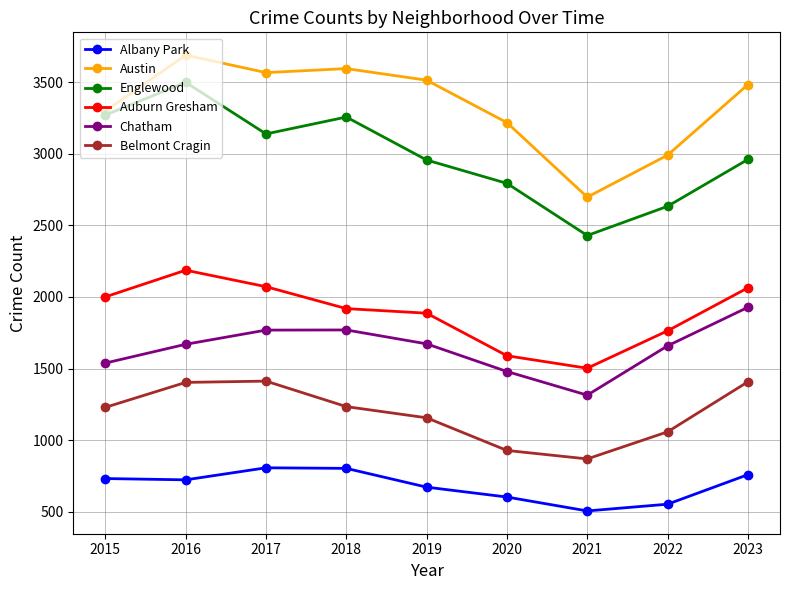

Is it true that Auburn Gresham equals 2001 at 2015?

True